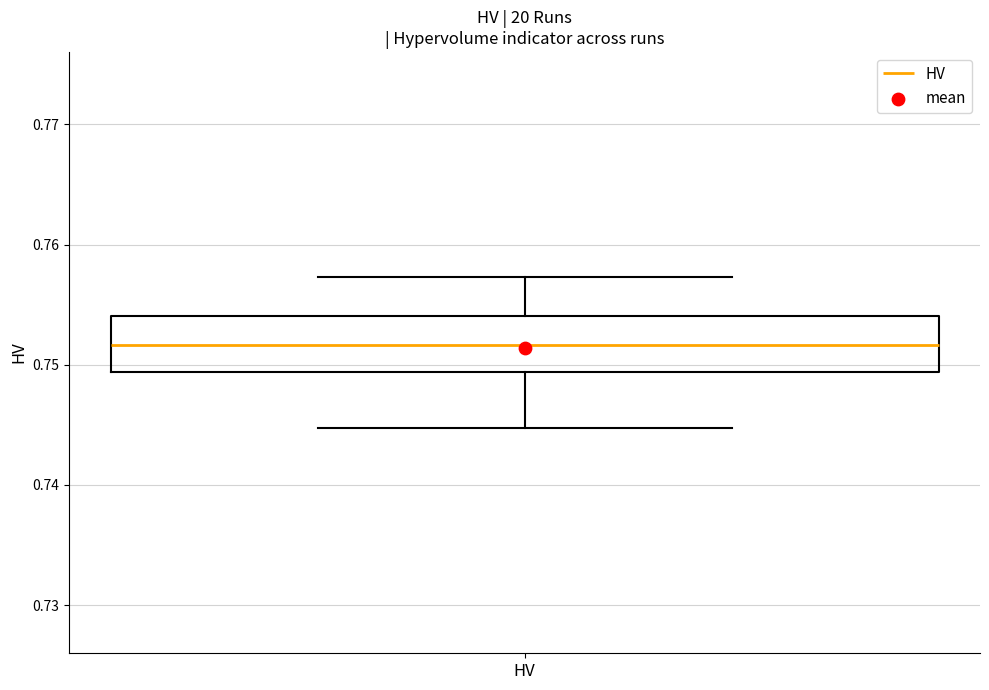

Read this box plot against the y-axis: the position of the median line, the range covered by the box, and the ends of both whiskers. The values are not printed on the chart, so give them approximately, as read against the axis.

median 0.752, box 0.749 to 0.754, whiskers 0.745 to 0.757